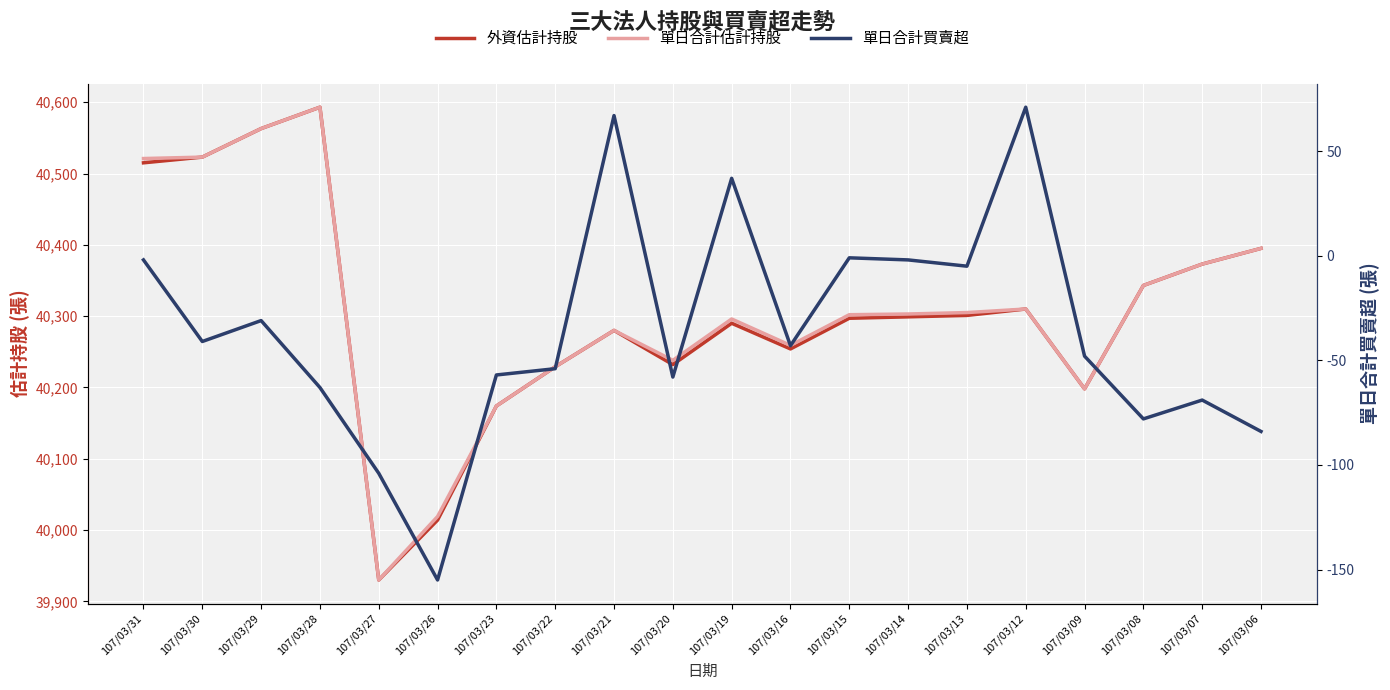

Reading left to right, extract all data points from this chart.

外資估計持股: 40515	40523	40563	40593	39930	40014	40174	40229	40280	40232	40290	40254	40297	40299	40301	40310	40198	40343	40373	40395
單日合計估計持股: 40521	40523	40563	40593	39930	40019	40174	40229	40280	40238	40296	40259	40302	40303	40305	40310	40198	40343	40373	40395
單日合計買賣超: -2	-41	-31	-63	-104	-155	-57	-54	67	-58	37	-43	-1	-2	-5	71	-48	-78	-69	-84